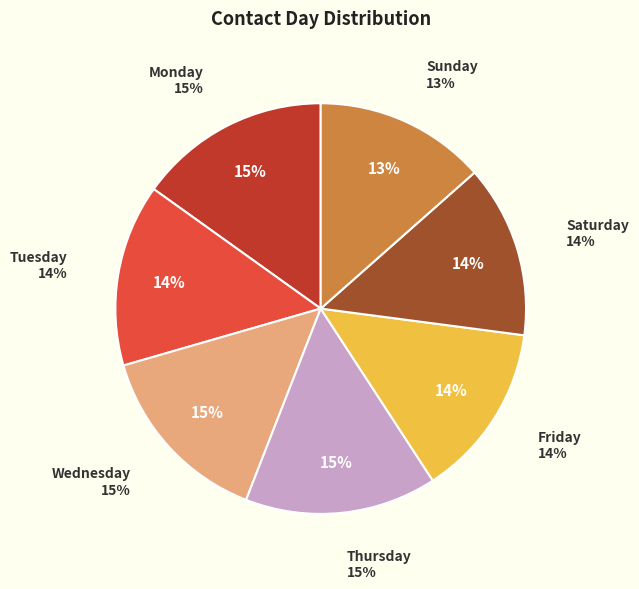

To the nearest percent, what percentage of the pie is Monday?

15%